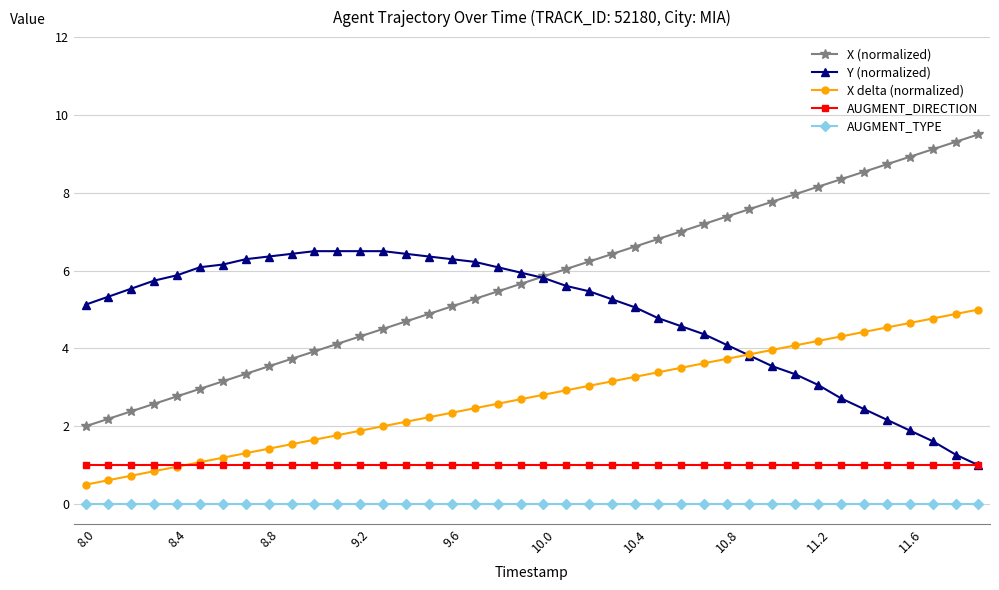

What is the sum of all X delta (normalized) values?

110.1